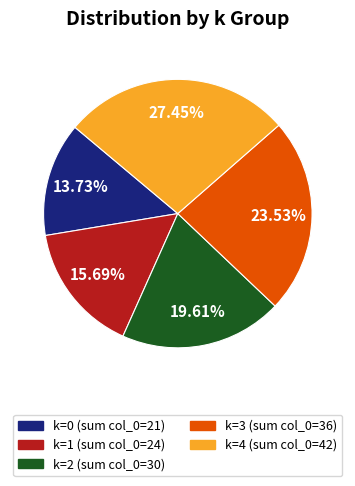

Does any single category account for the majority?

No